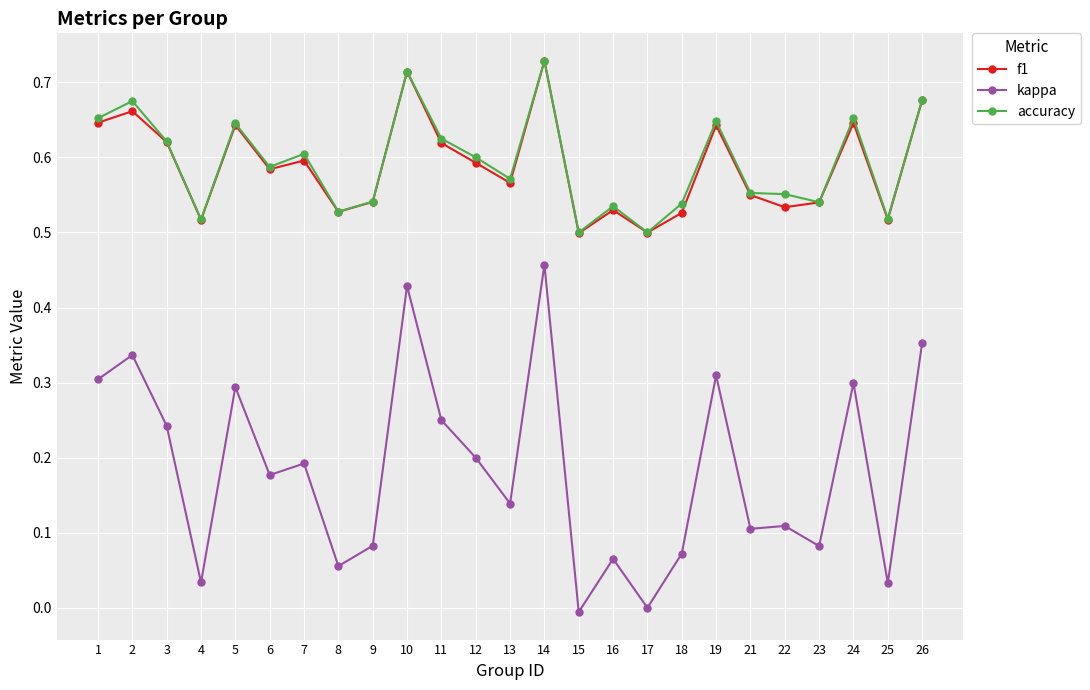

Which series changed the most between 9 and 25?

kappa